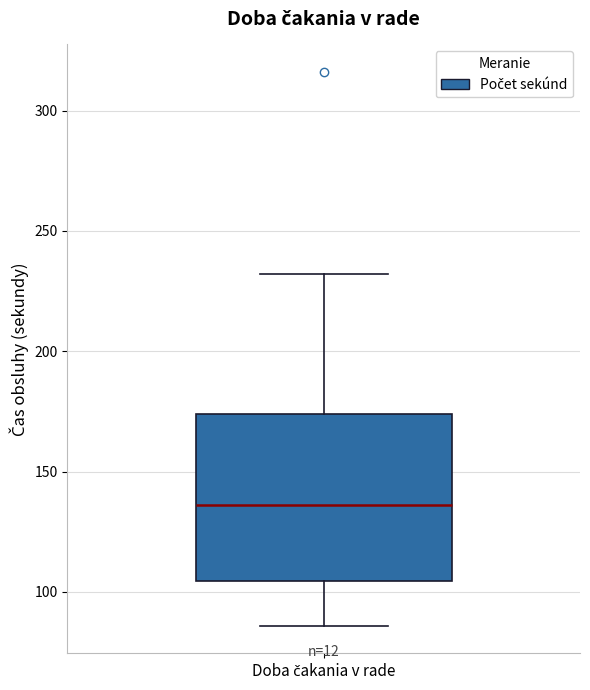

Read this box plot against the y-axis: the position of the median line, the range covered by the box, and the ends of both whiskers. The values are not printed on the chart, so give them approximately, as read against the axis.

median 135, box 105 to 175, whiskers 85 to 230